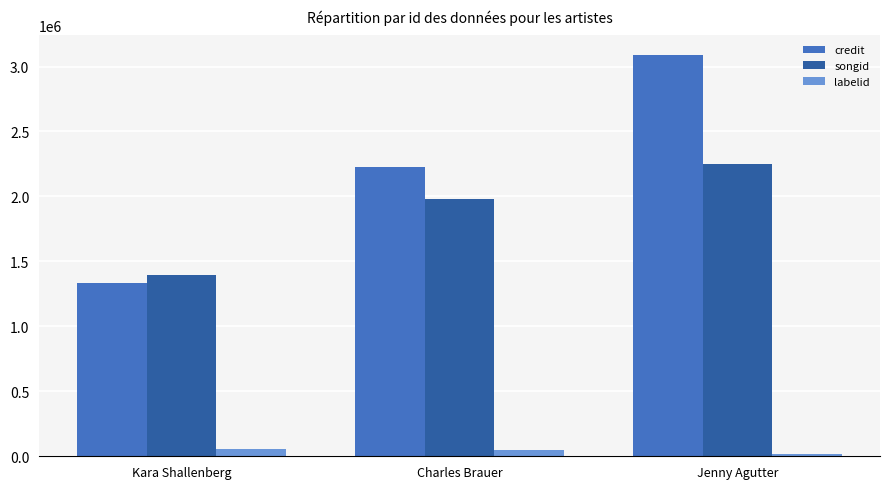

Which series has the largest total across all categories?

credit